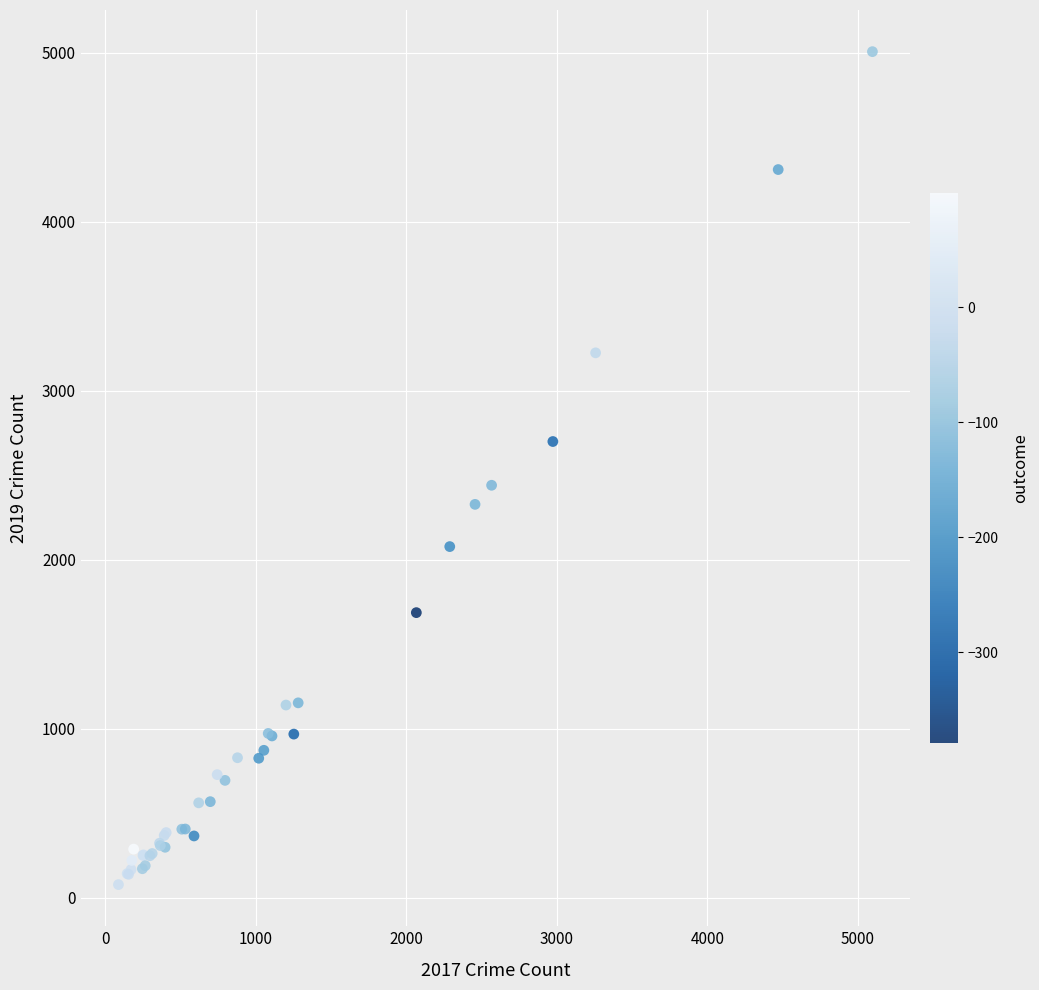

What Y value in the scatter plot is closest to 2542?

2441